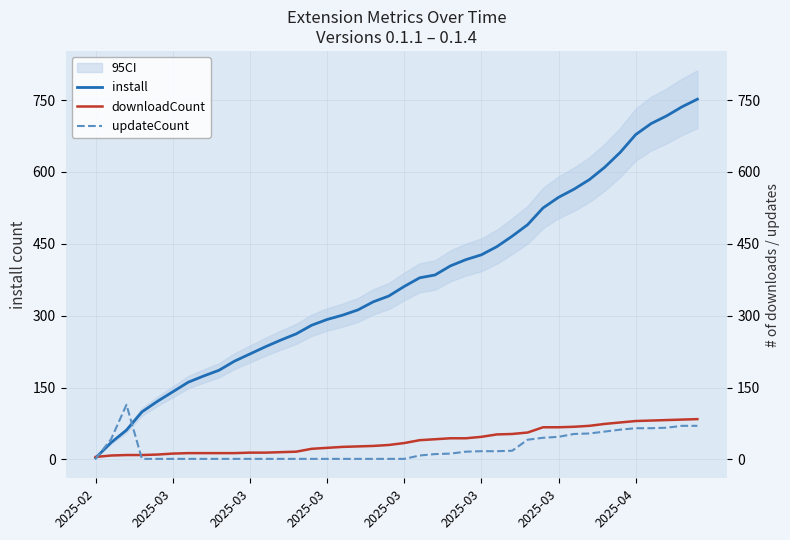

True or false: updateCount has more than 0 points higher than both neighbors.

True